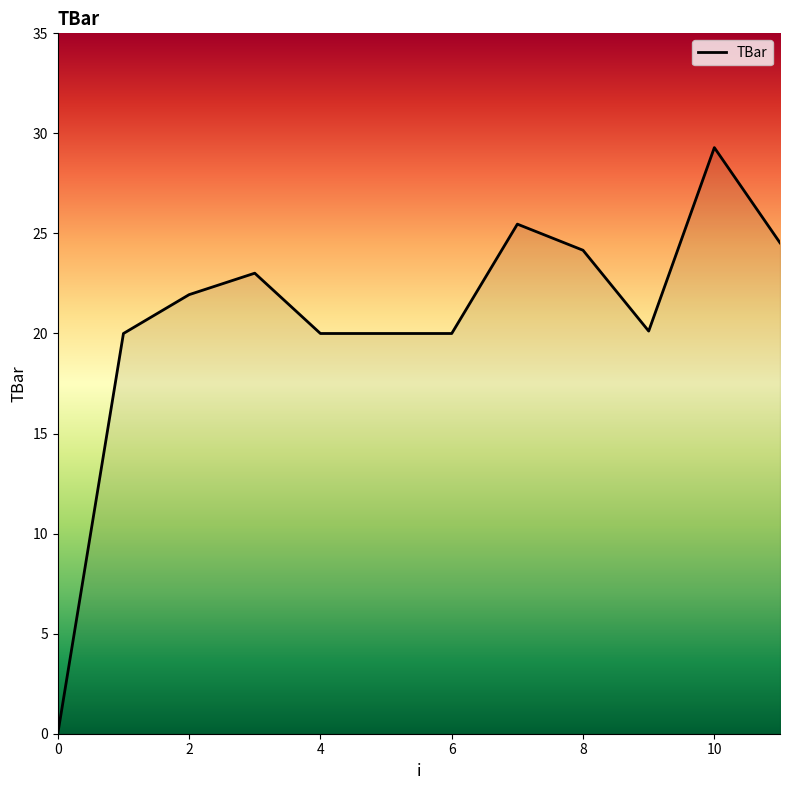

What is the difference between the maximum and minimum values?

29.3